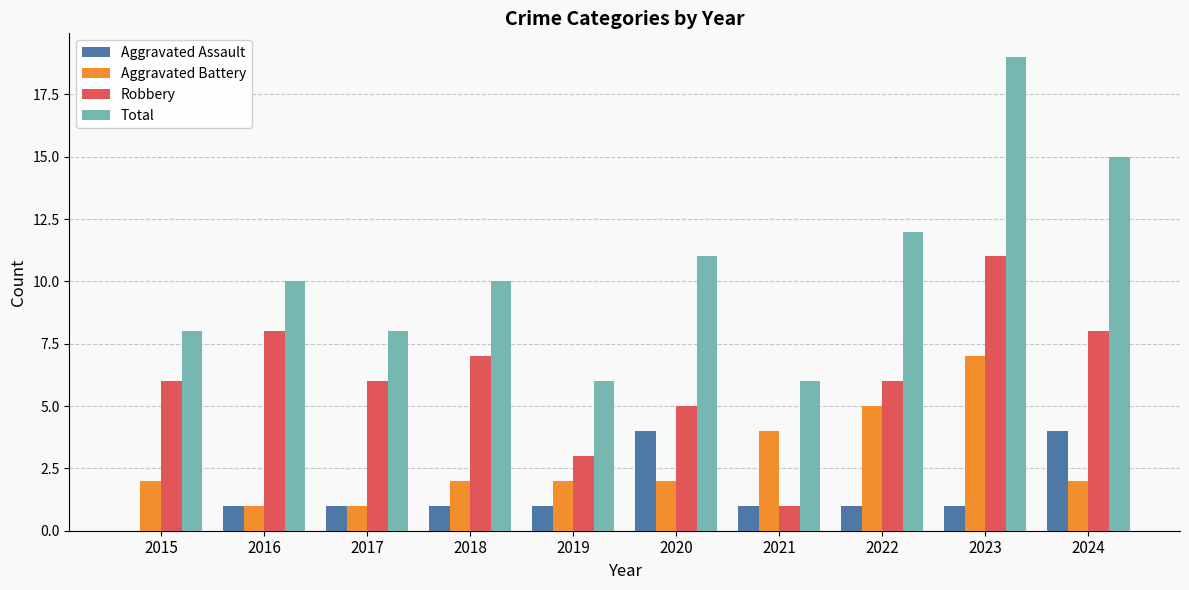

Is it true that Total equals 15 at 2016?

False